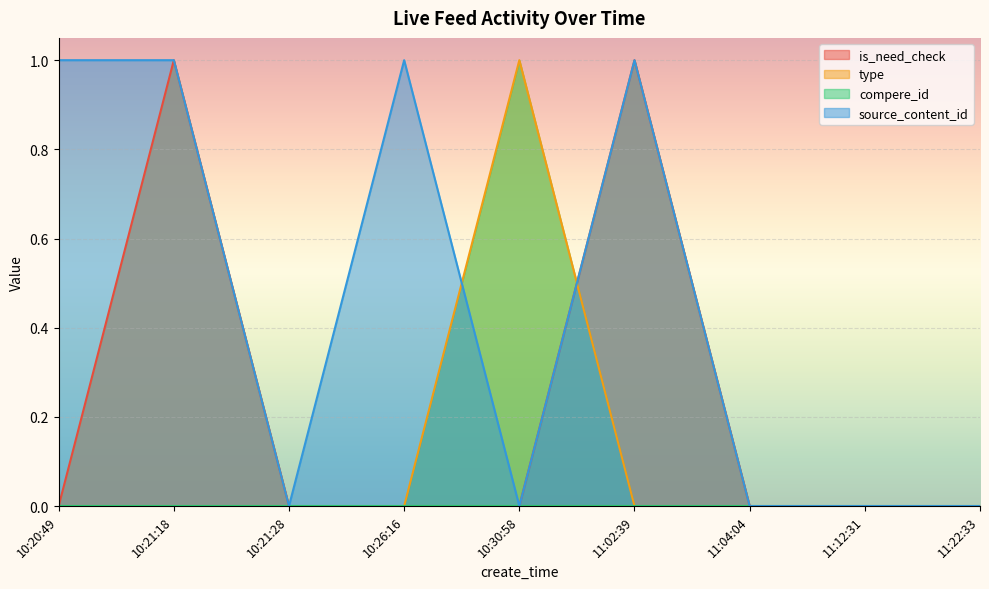

Where is source_content_id nearest to the value 0?

10:21:28